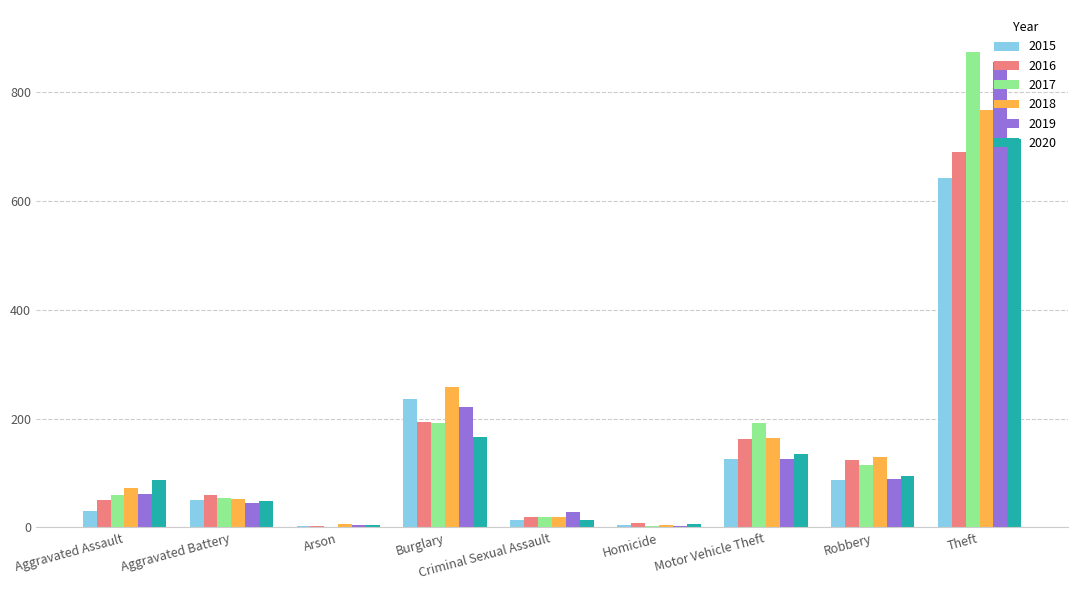

Count the number of categories in the chart.

9